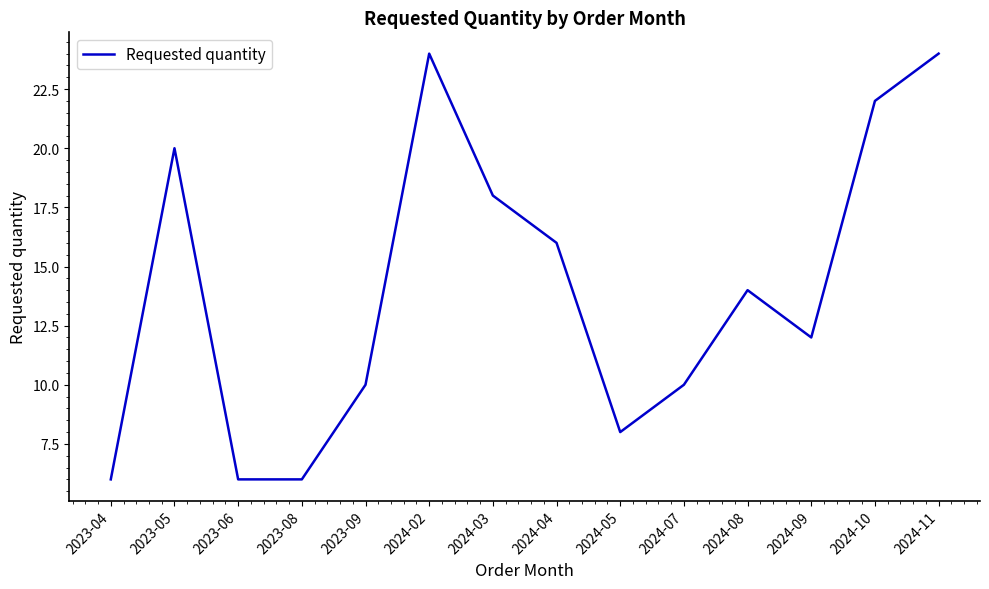

What is the difference between the maximum and minimum values?

18